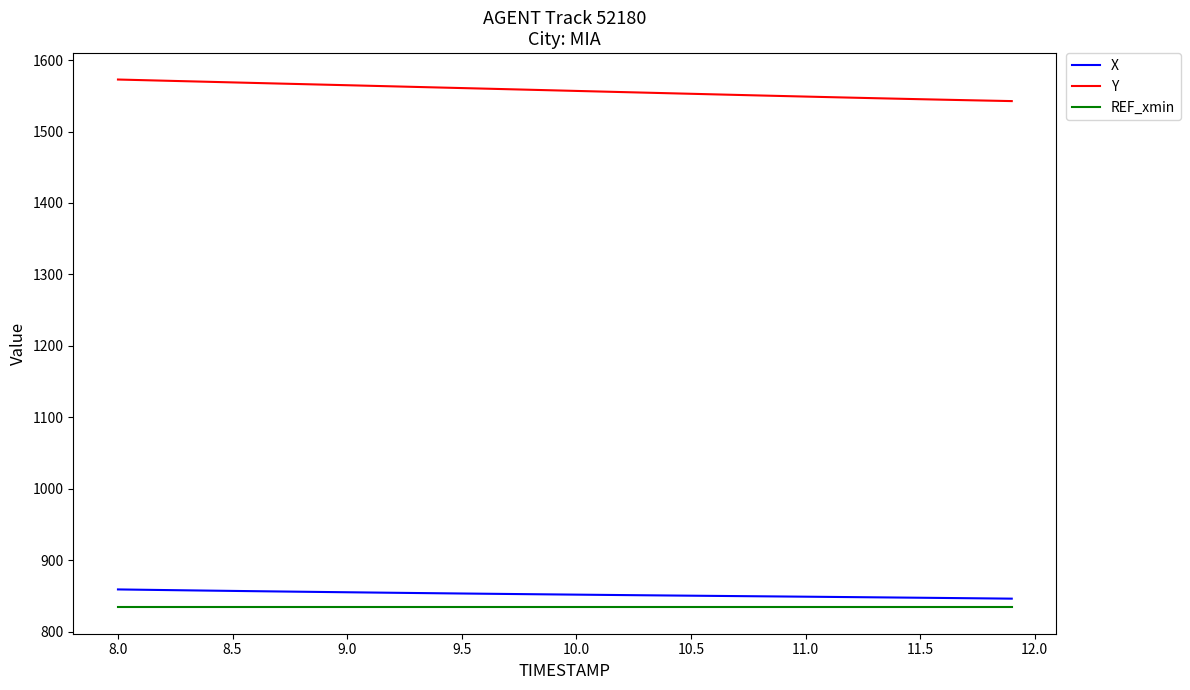

Which series has the largest total across all categories?

Y